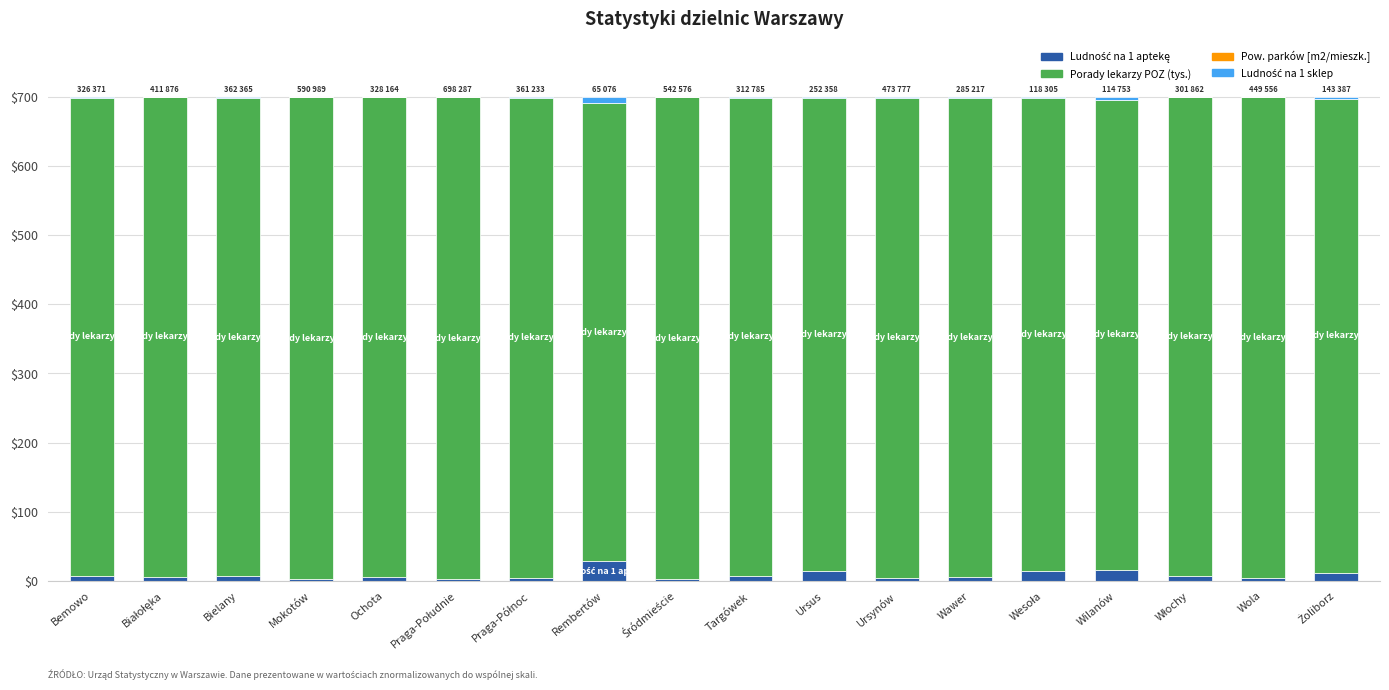

Are the bars horizontal?

No